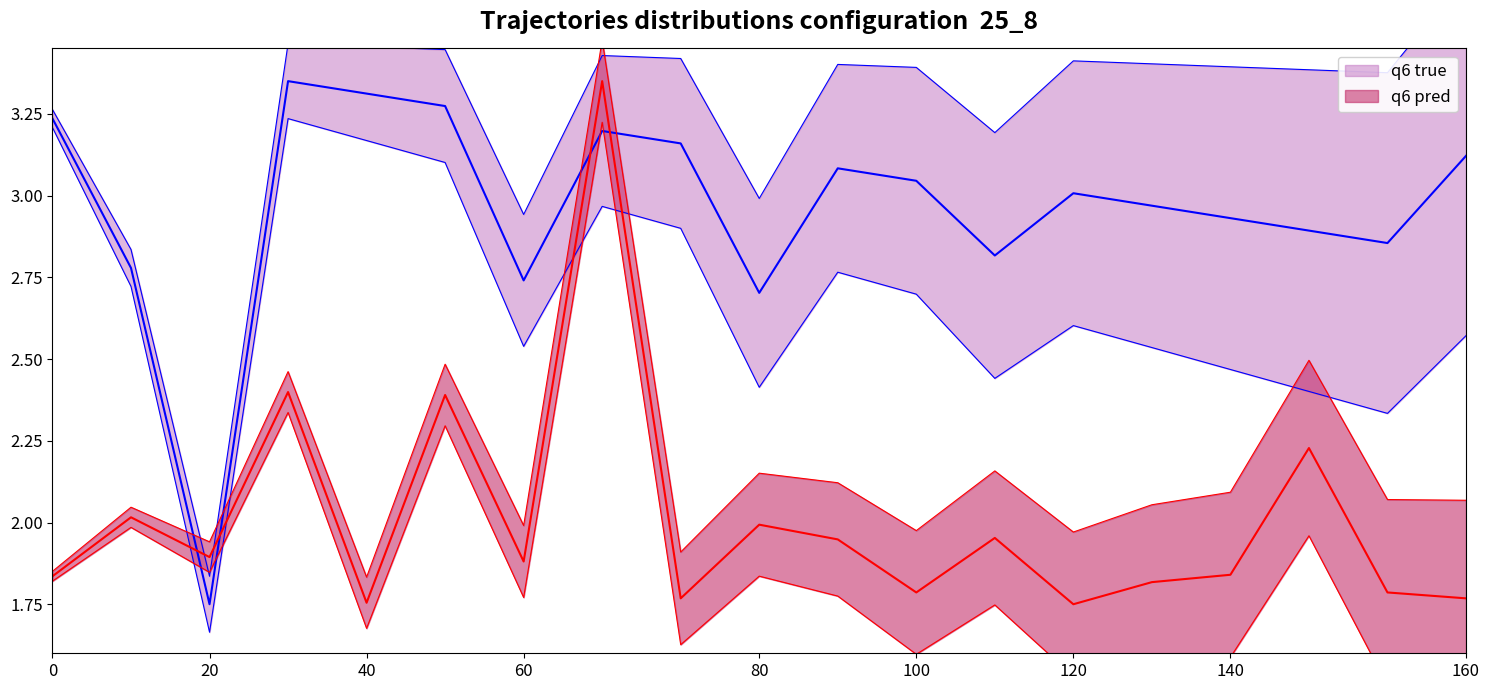

How many data points in q6 true are less than 3?

9